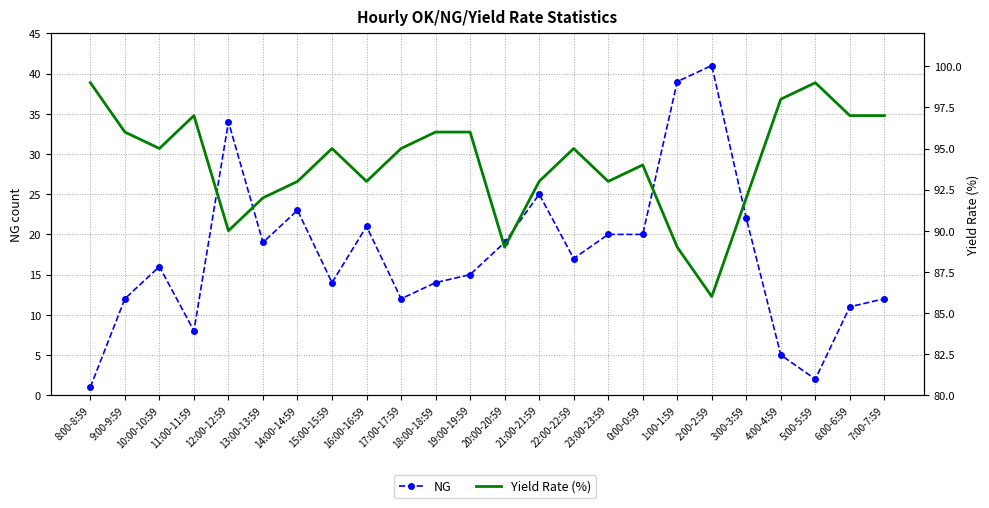

Does the chart have visible grid lines?

Yes